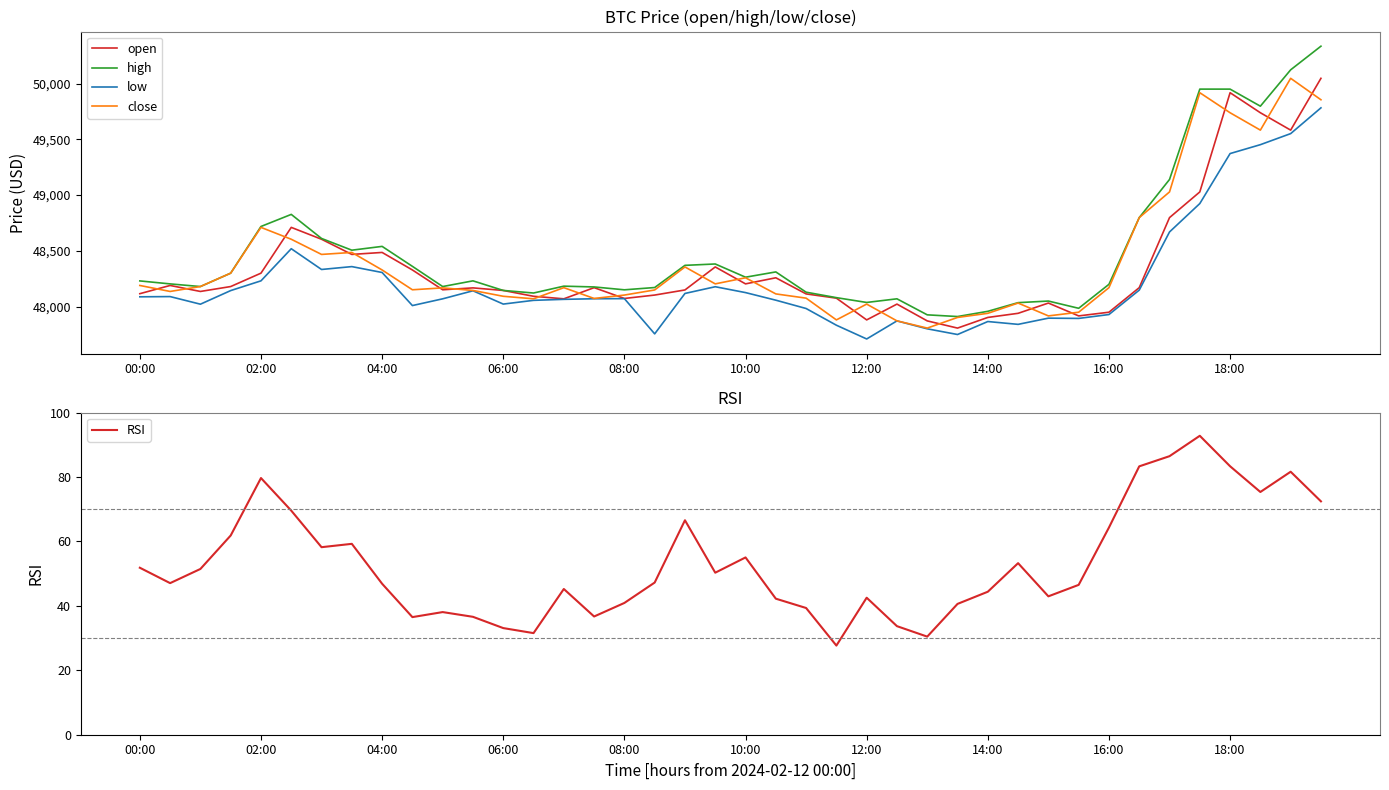

What is the average value of the low series?

48227.8